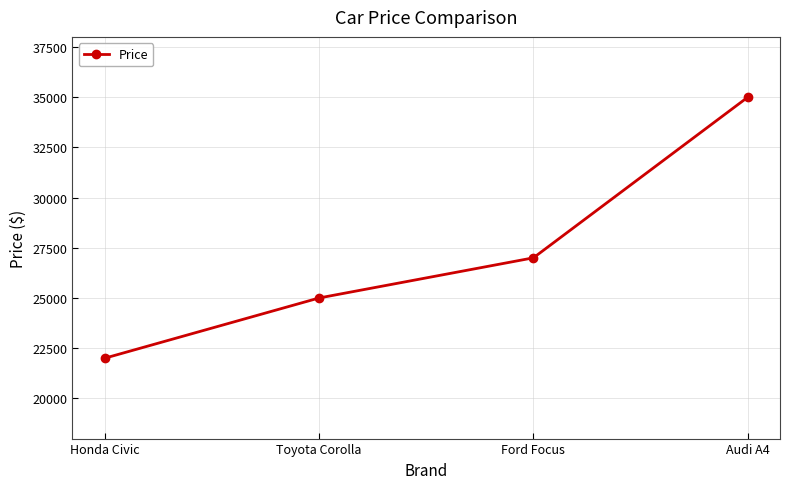

True or false: the data has more than 0 interior local peaks.

False